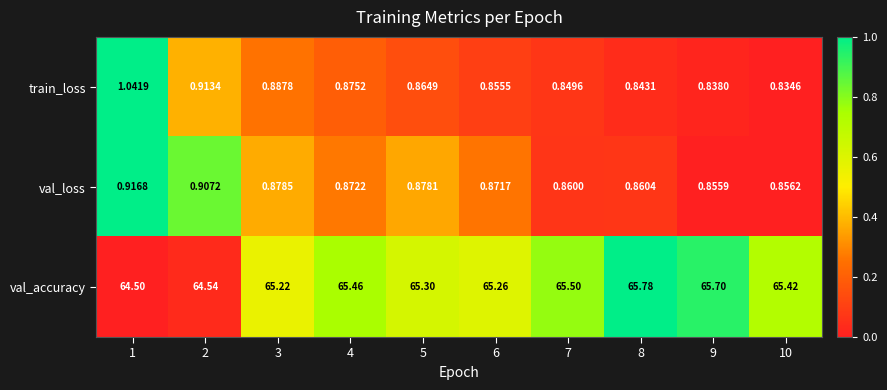

List the series in order of their peak value, lowest first.

val_loss, train_loss, val_accuracy